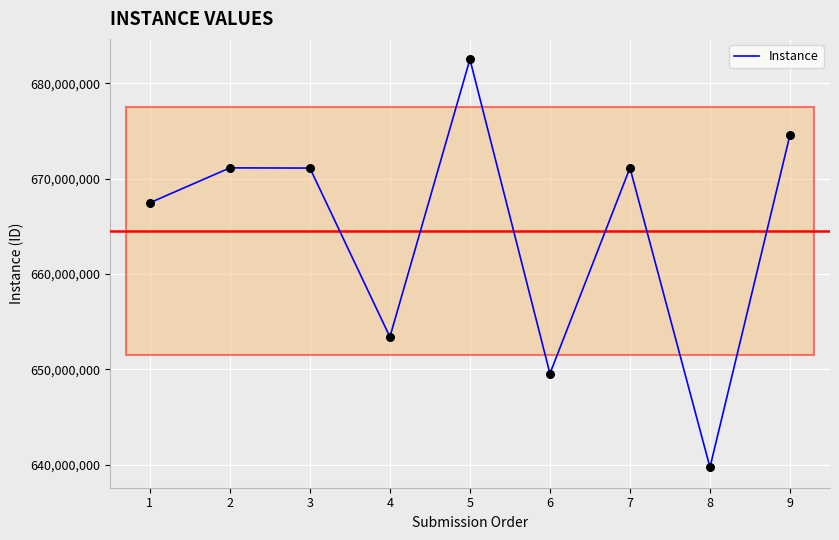

What is the ratio of the value at 5 to the value at 8?

1.1